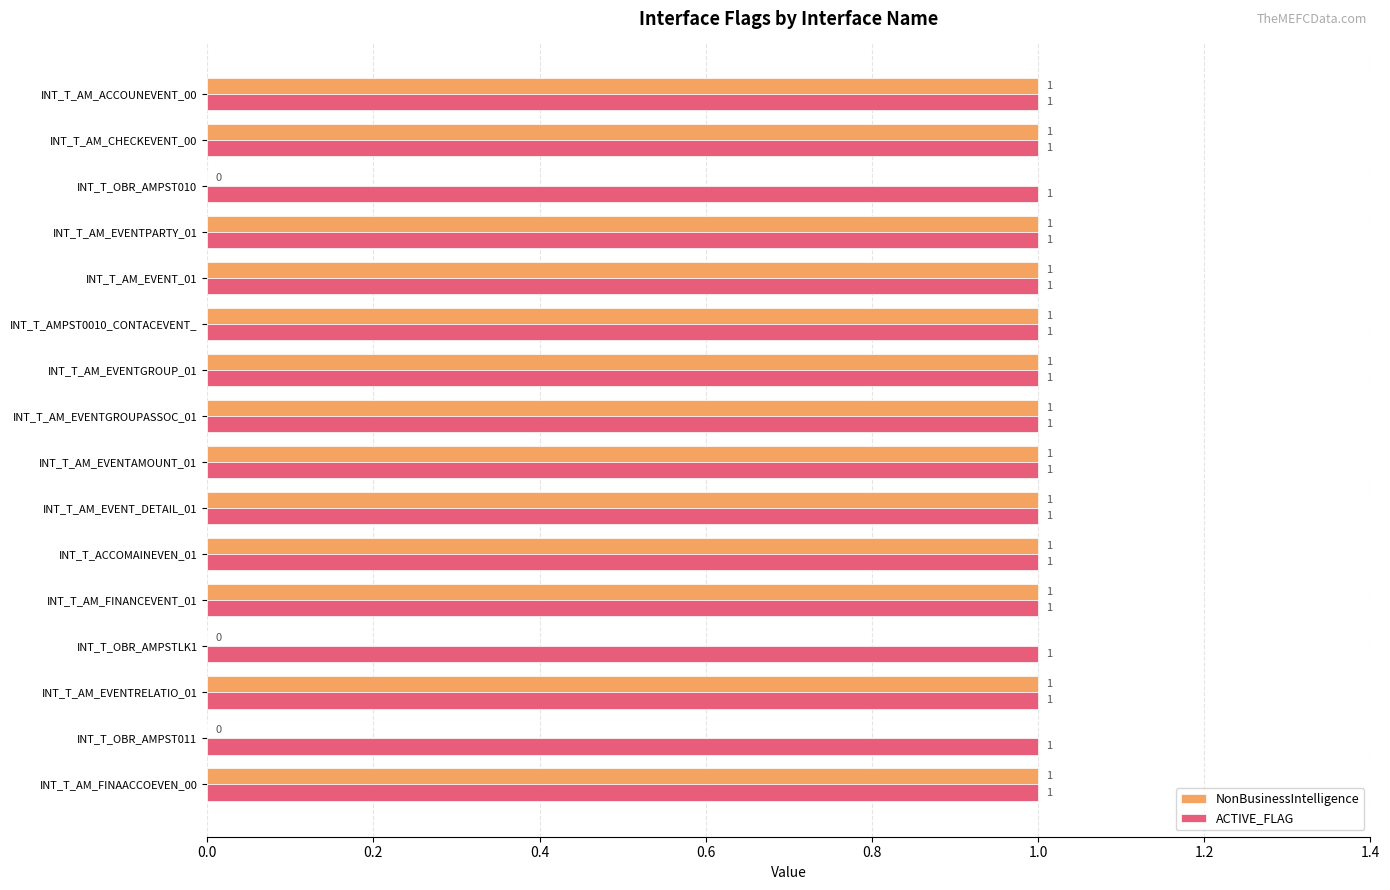

The value of ACTIVE_FLAG at INT_T_OBR_AMPSTLK1 is 1. True or false?

True